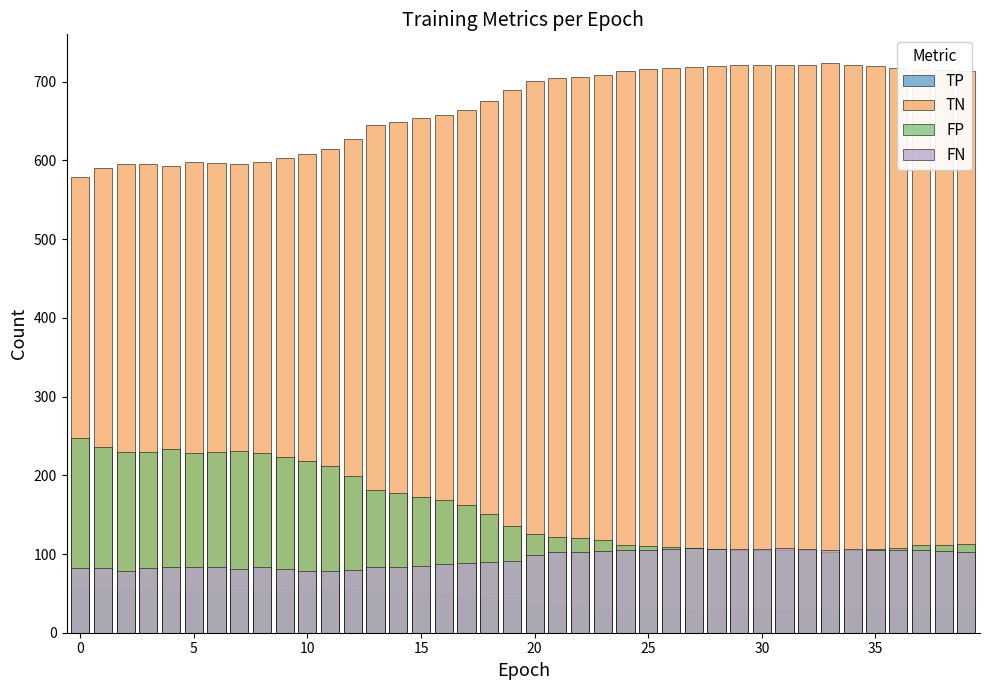

At which category does the chart reach its minimum across all series?

27